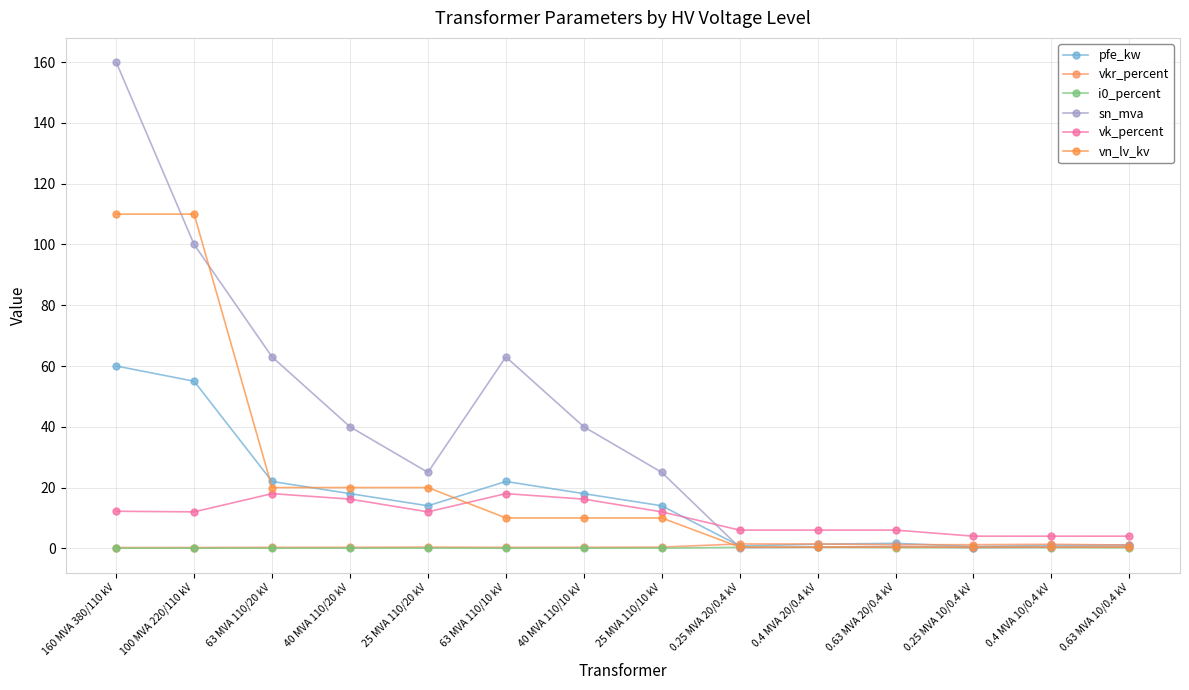

In i0_percent, how many points are lower than both neighbors (excluding endpoints)?

2